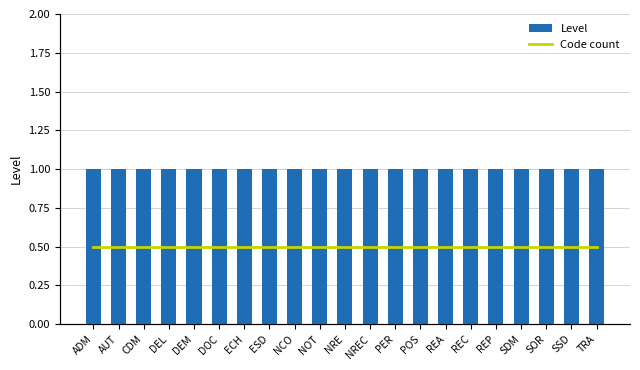

What is the difference between the highest and lowest values at ECH?

0.5